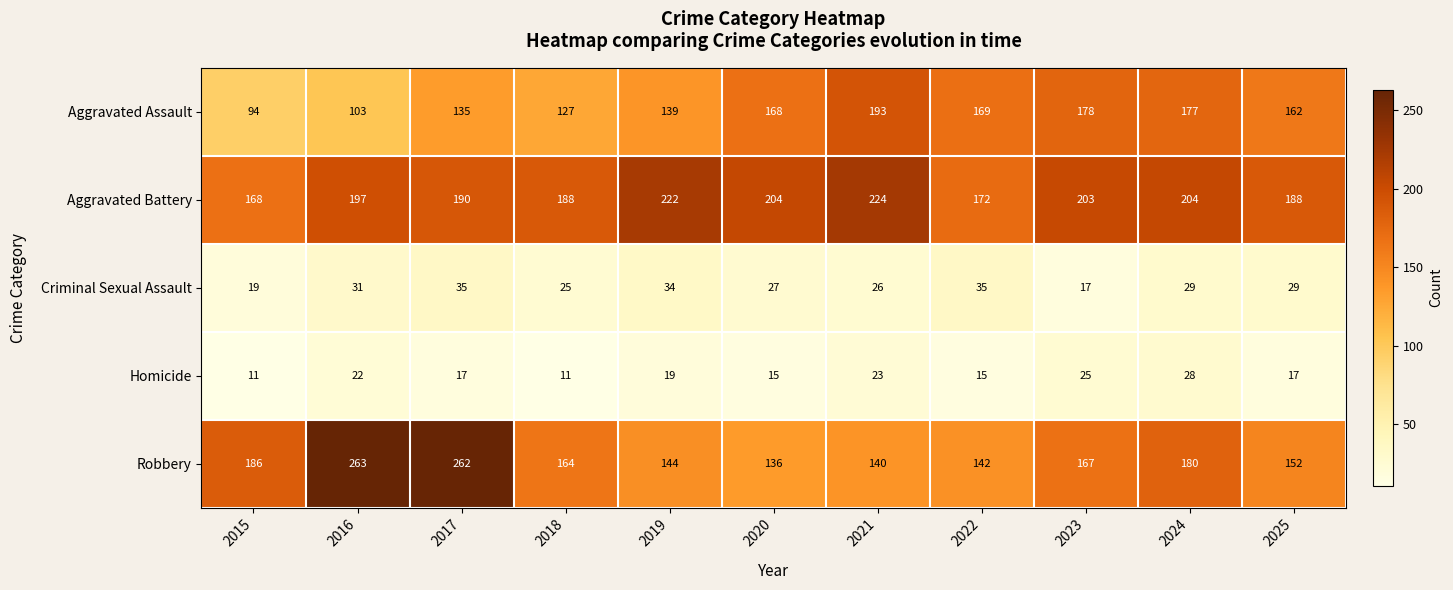

How many distinct data groups are displayed?

5